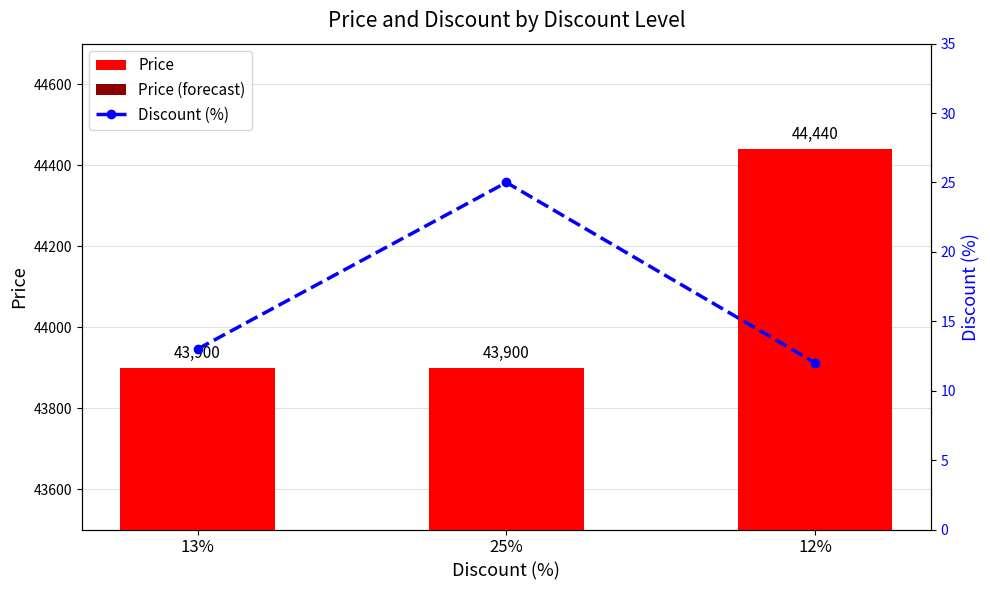

At which label does Discount (%) reach its peak?

25%